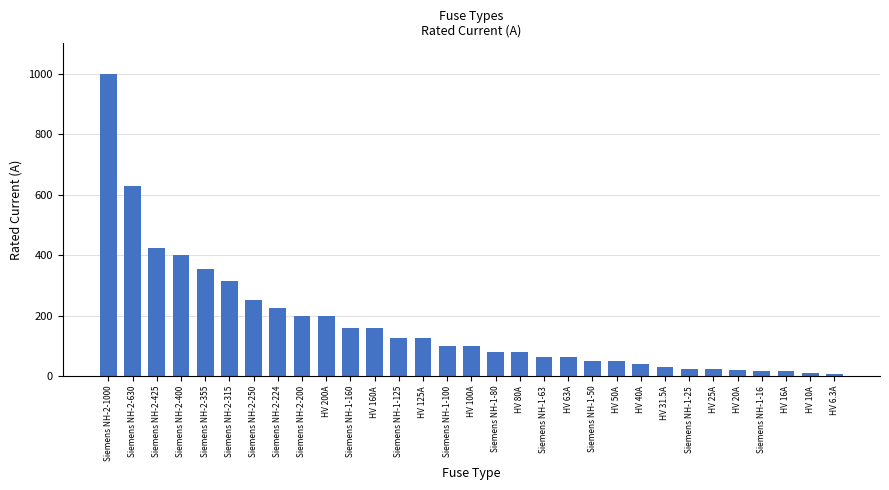

Where is the data nearest to the value 503?

Siemens NH-2-425